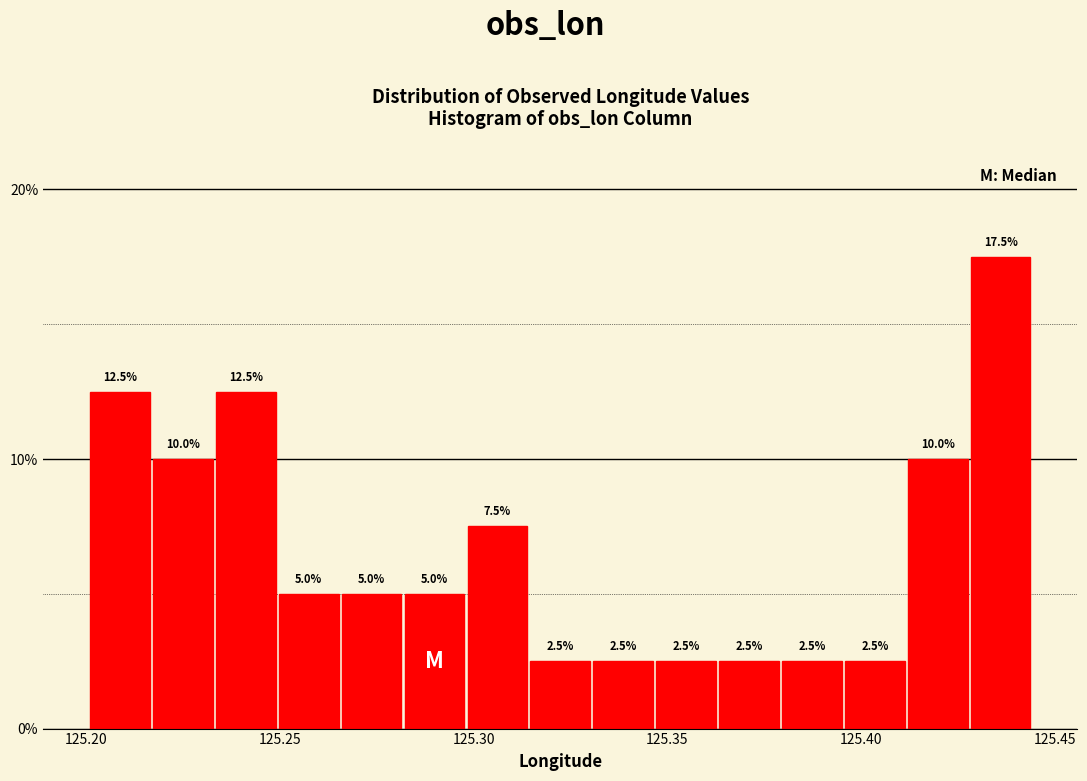

Around what value on the x-axis is the tallest bar? Give the approximate position of its centre, as read against the axis.

125.435